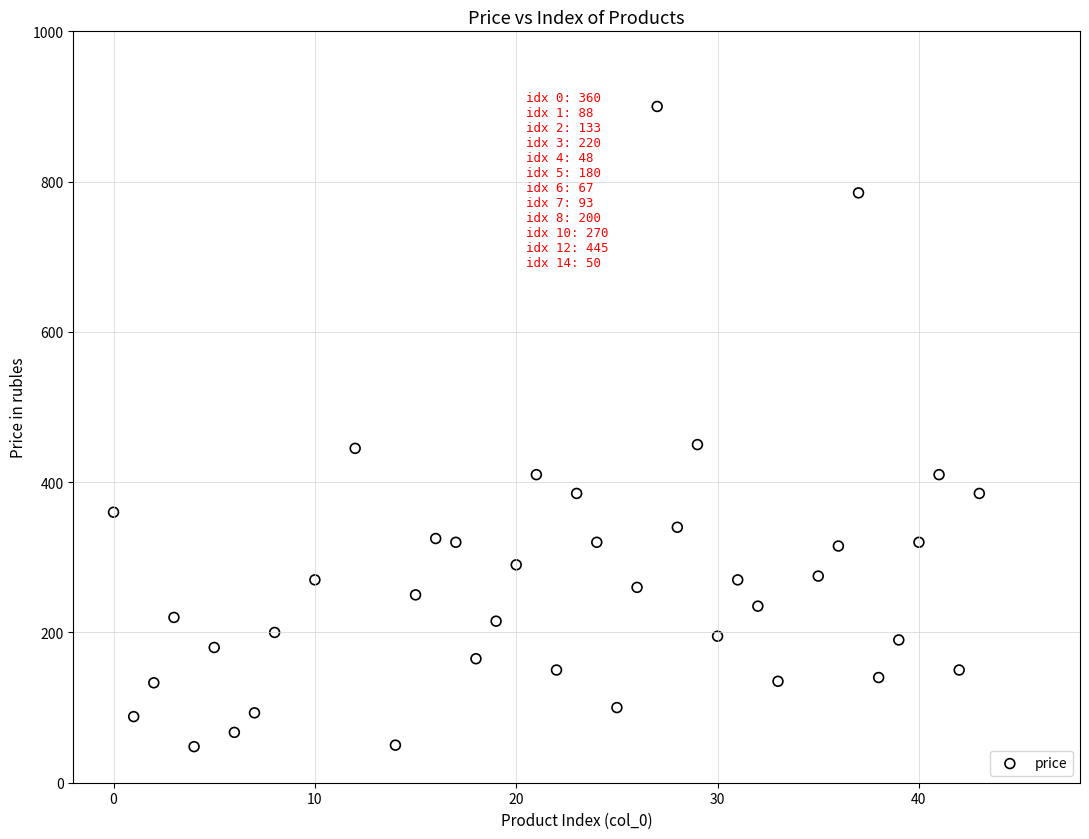

What is the range of X values (max minus min)?

43